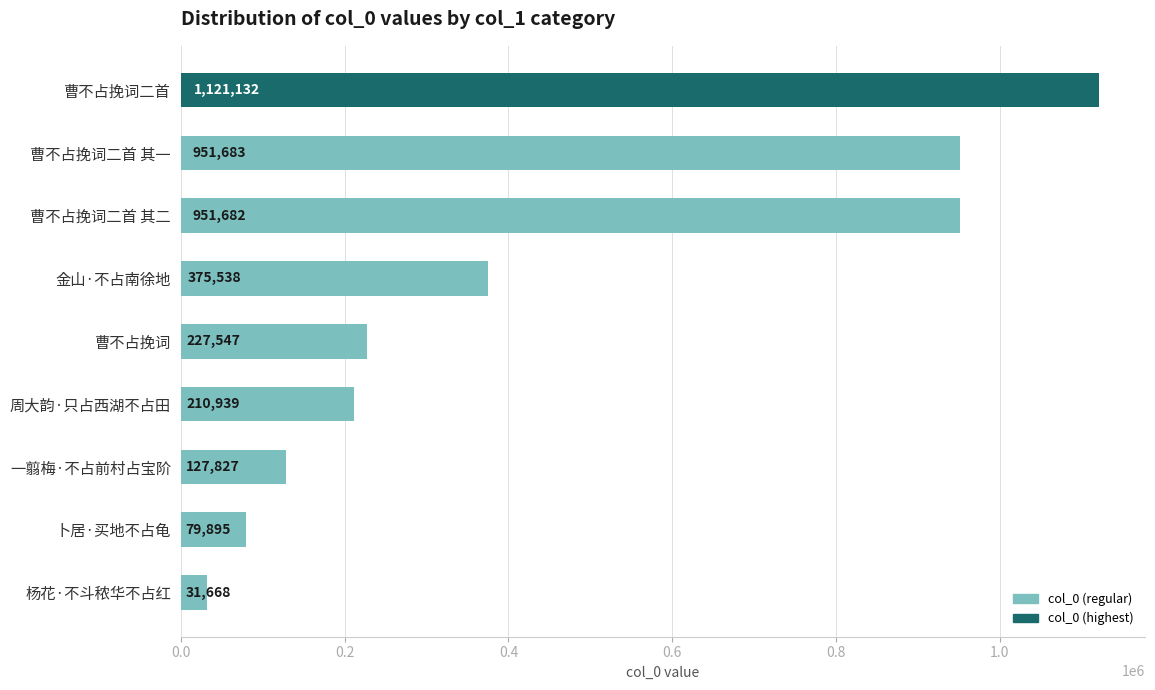

The chart shows a value of 79895 at 卜居·买地不占龟. True or false?

True